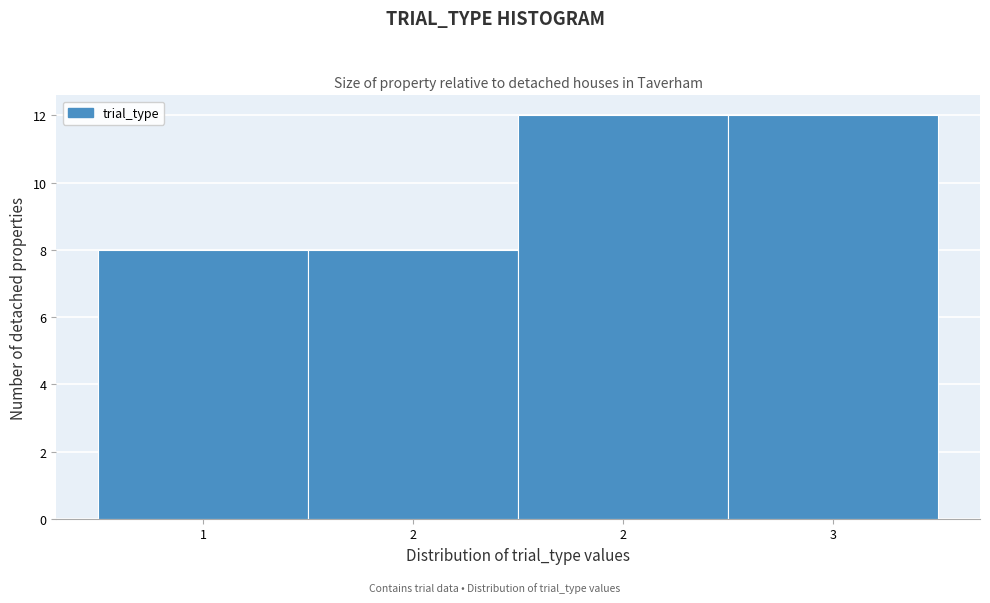

How many series are shown in this chart?

1